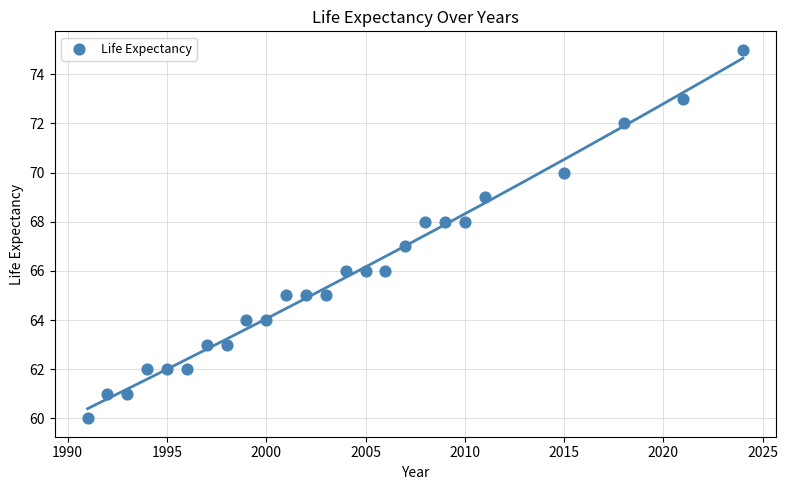

What is the range of Y values (max minus min)?

15